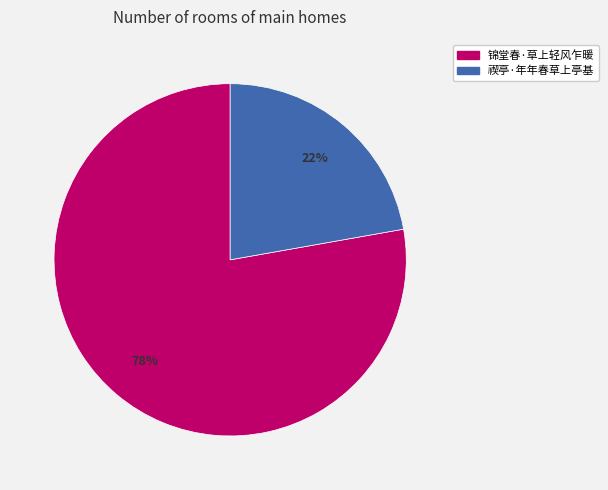

To the nearest percent, what is the difference between the 禊亭·年年春草上亭基 and 锦堂春·草上轻风乍暖 slice percentages?

56%